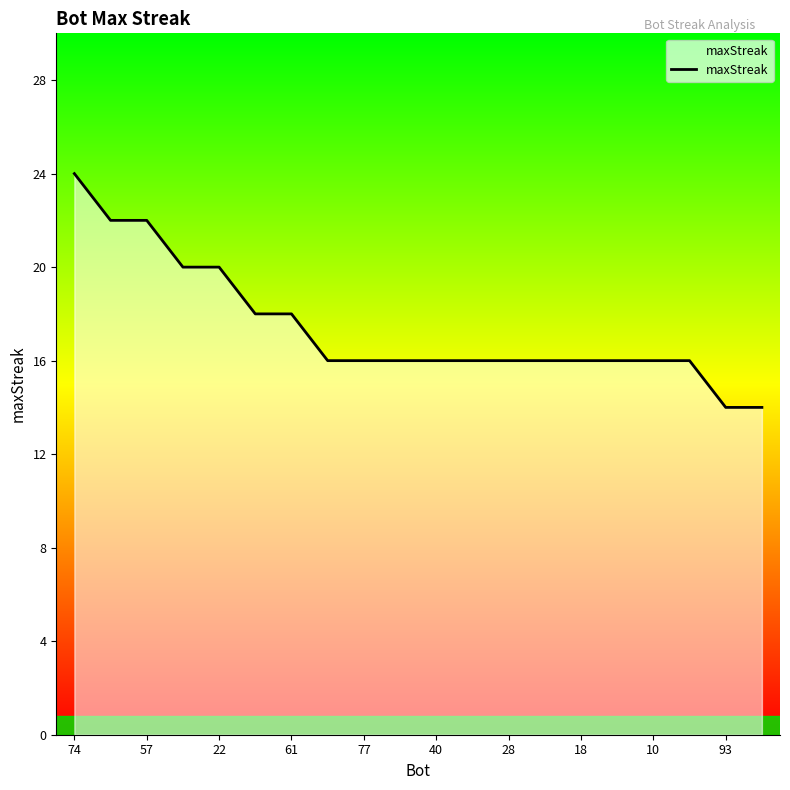

What is the maximum value shown in the chart?

24